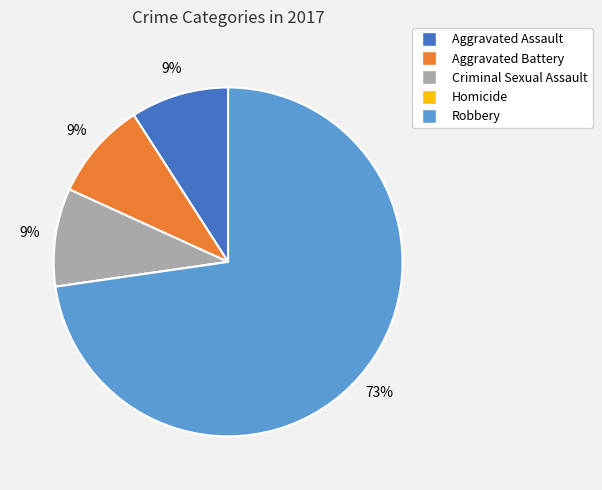

Is Criminal Sexual Assault the majority of the pie?

No